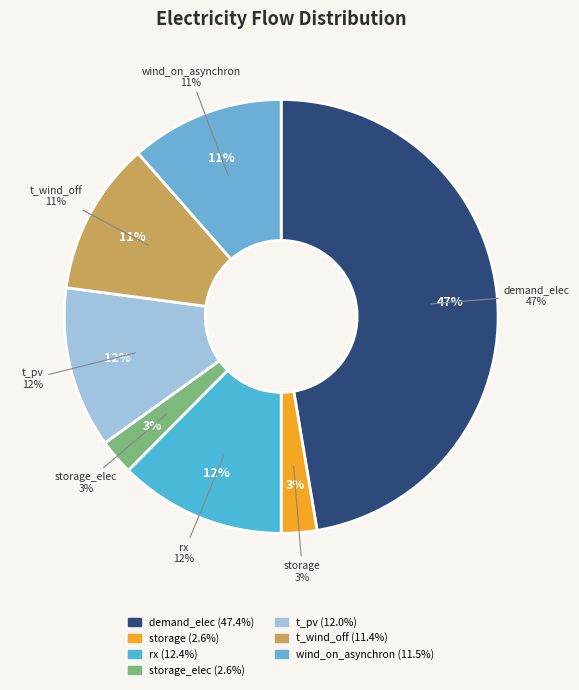

To the nearest percent, what percentage of the pie is storage_elec?

3%